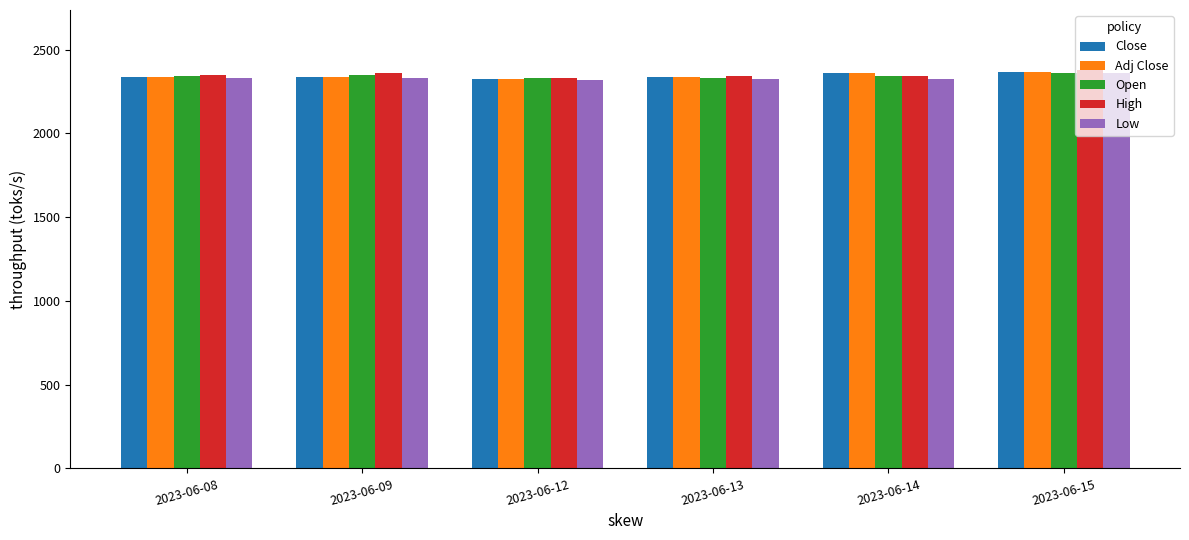

What is the average value of the Close series?

2342.9